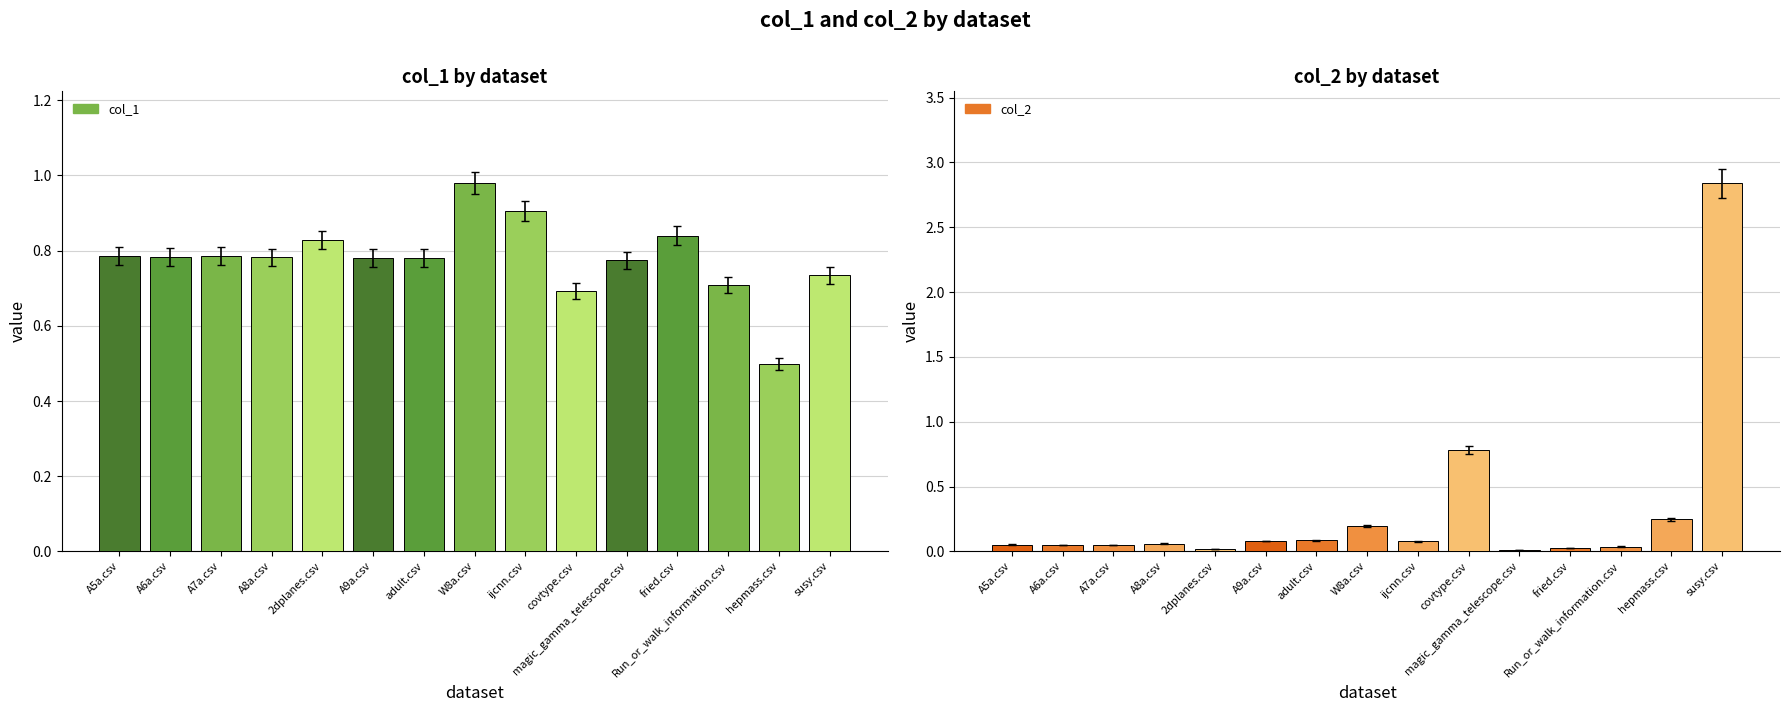

Reading left to right, transcribe all the data shown in this chart.

col_1: 0.8	0.8	0.8	0.8	0.8	0.8	0.8	1.0	0.9	0.7	0.8	0.8	0.7	0.5	0.7
col_2: 0.1	0.1	0.0	0.1	0.0	0.1	0.1	0.2	0.1	0.8	0.0	0.0	0.0	0.2	2.8